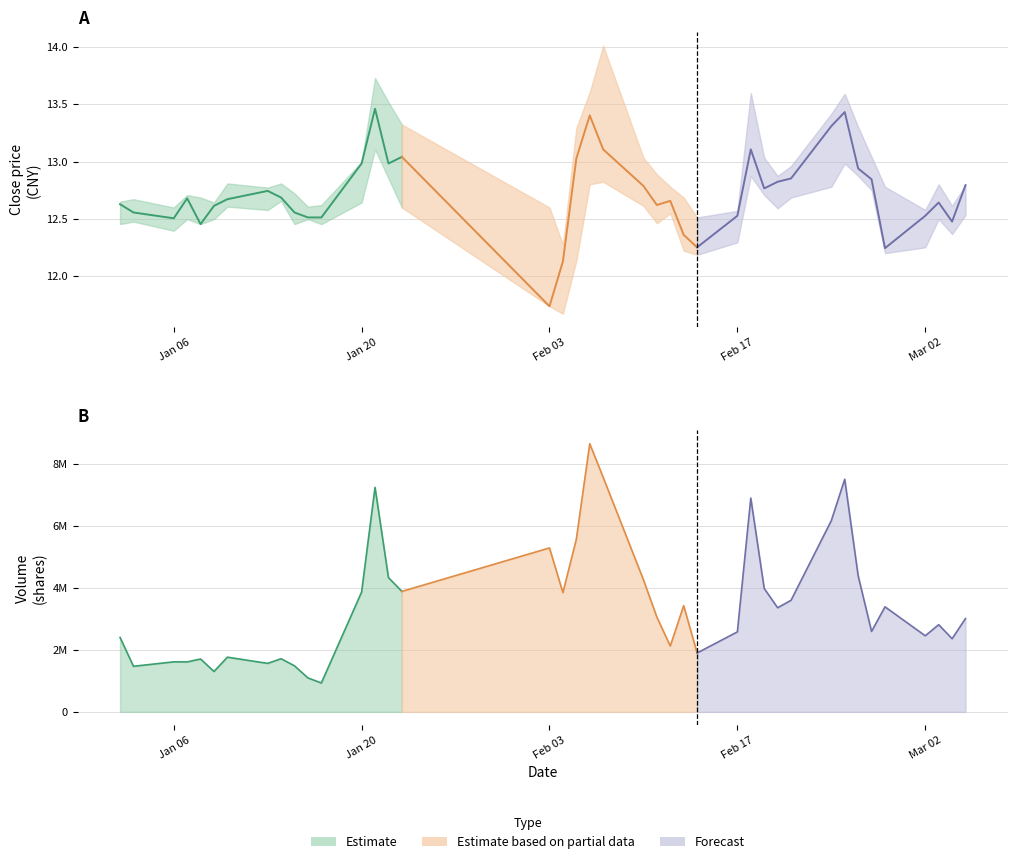

Does the chart display data point markers on the line(s)?

No